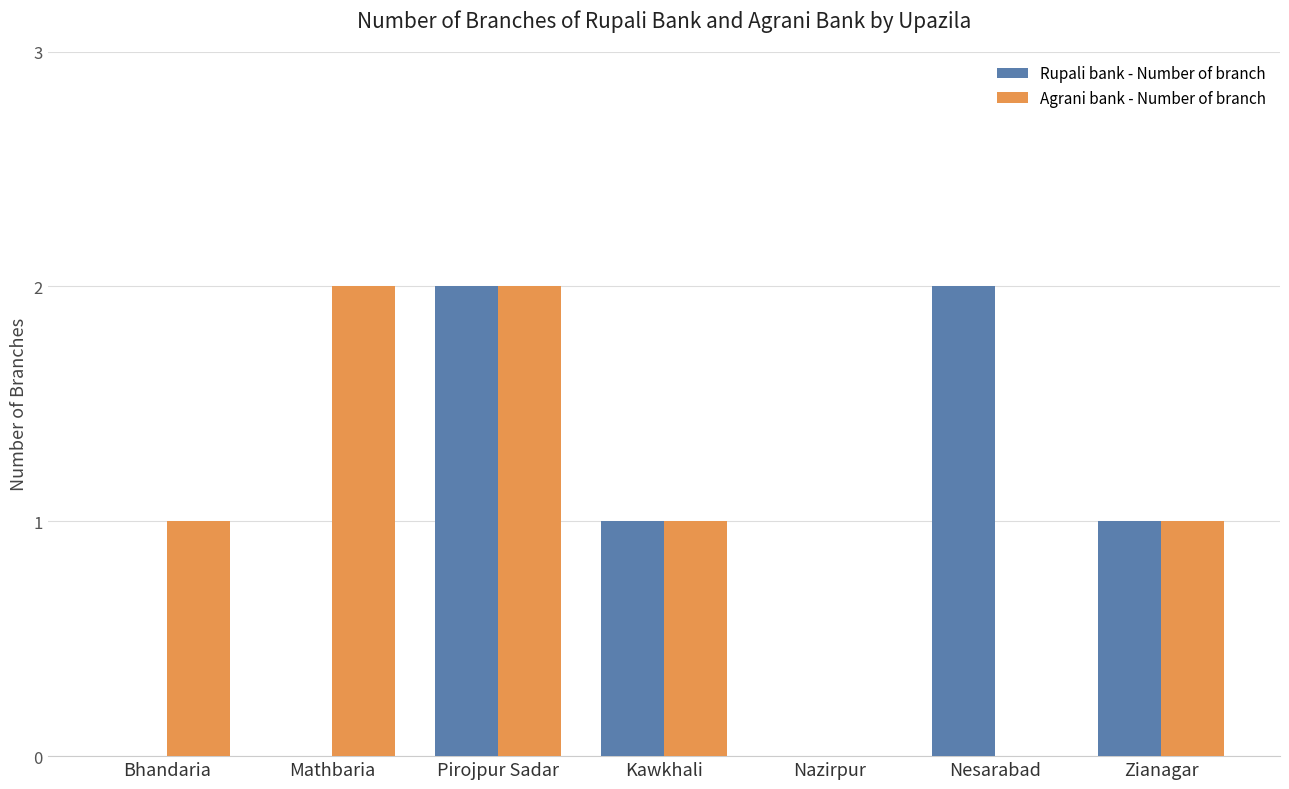

Is it true that Agrani bank - Number of branch equals 2 at Bhandaria?

False